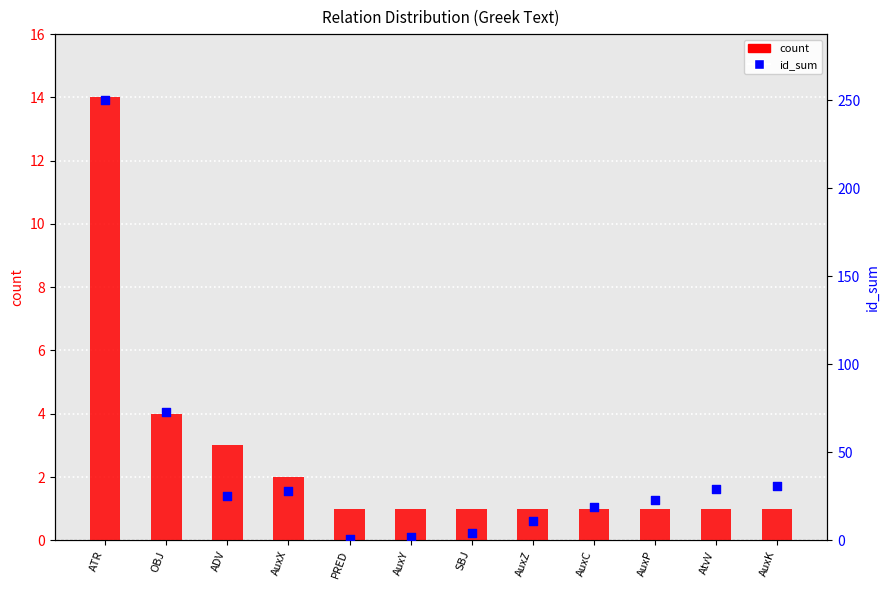

Is the value of id_sum at AuxK greater than the value of count at AuxX?

Yes